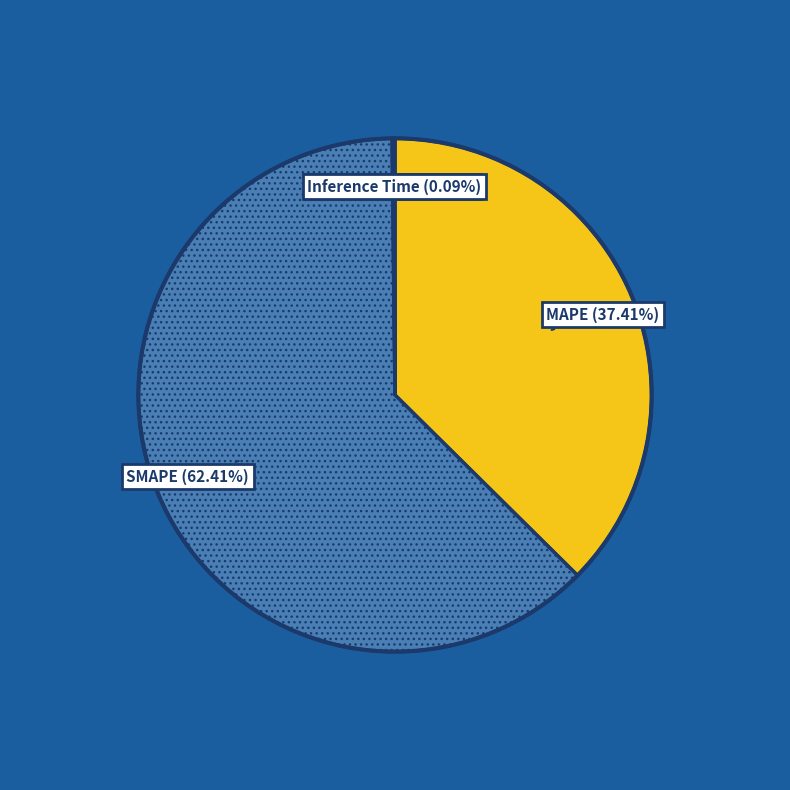

What is the largest slice in the pie chart?

SMAPE